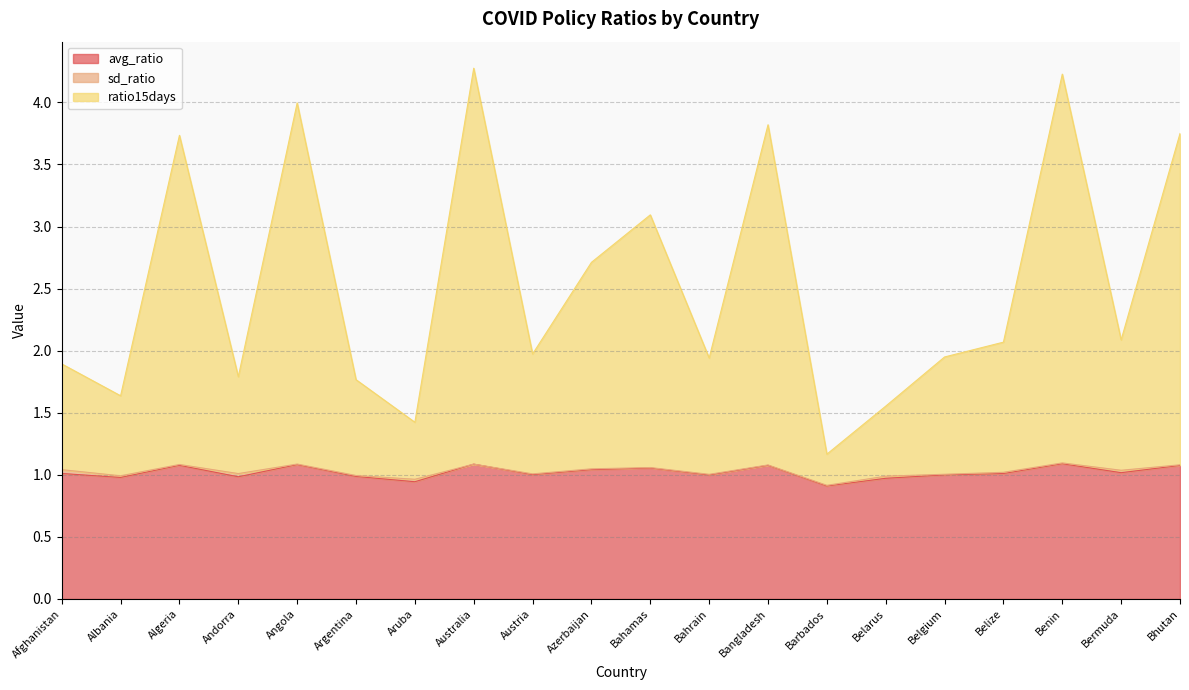

What is the difference between the second highest and minimum values in the avg_ratio series?

0.2